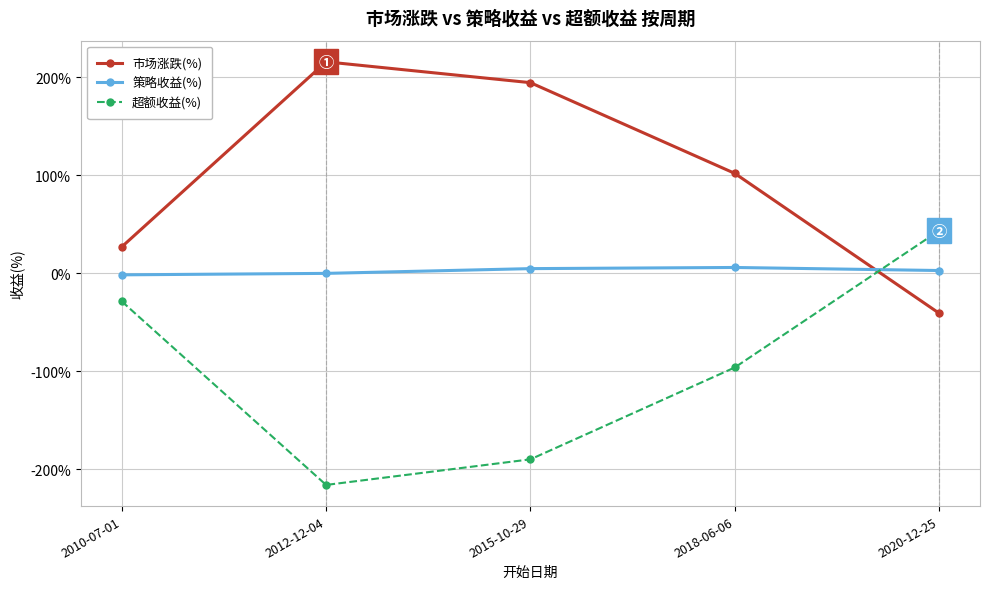

How many values in the 超额收益(%) series exceed -96?

2